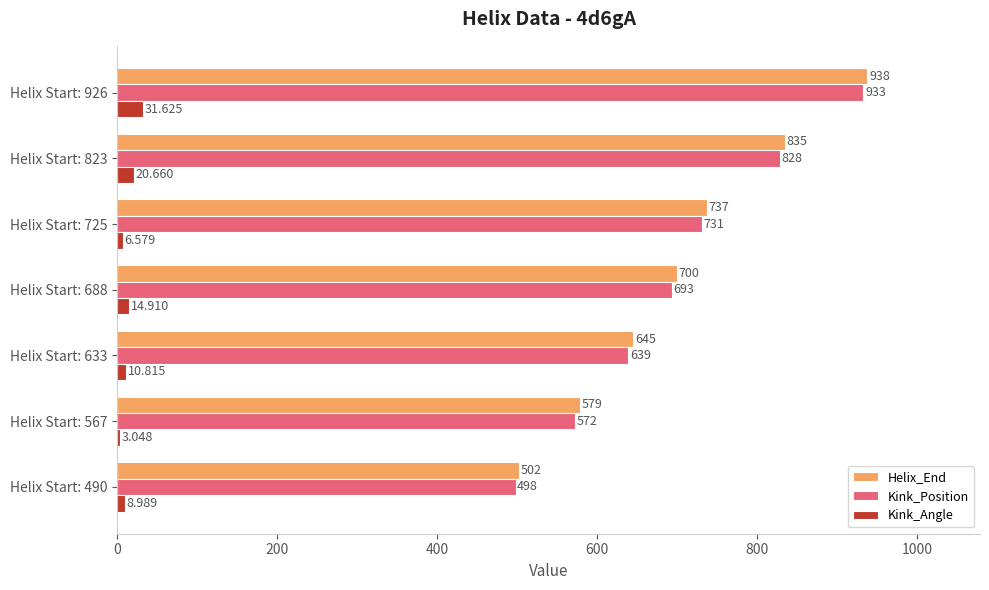

What is the maximum value shown in the chart?

938.0